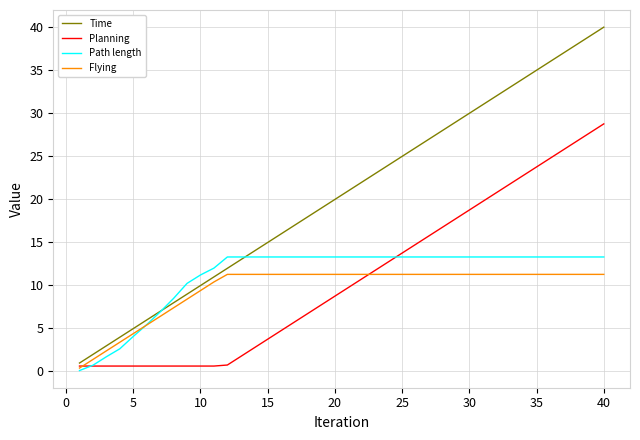

List the series in order of their peak value, highest first.

Time, Planning, Path length, Flying